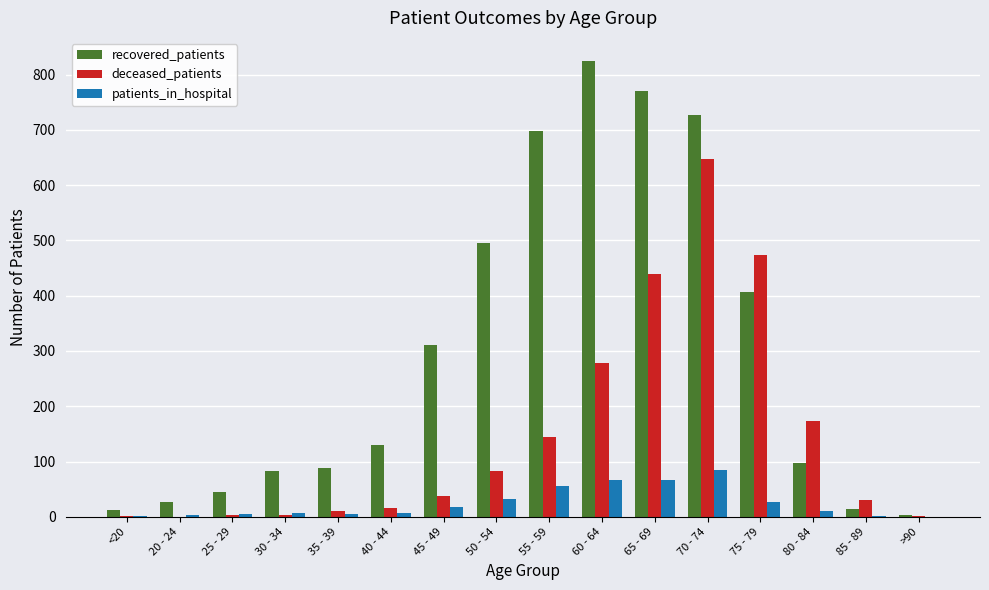

At which category does the chart reach its peak across all series?

60 - 64